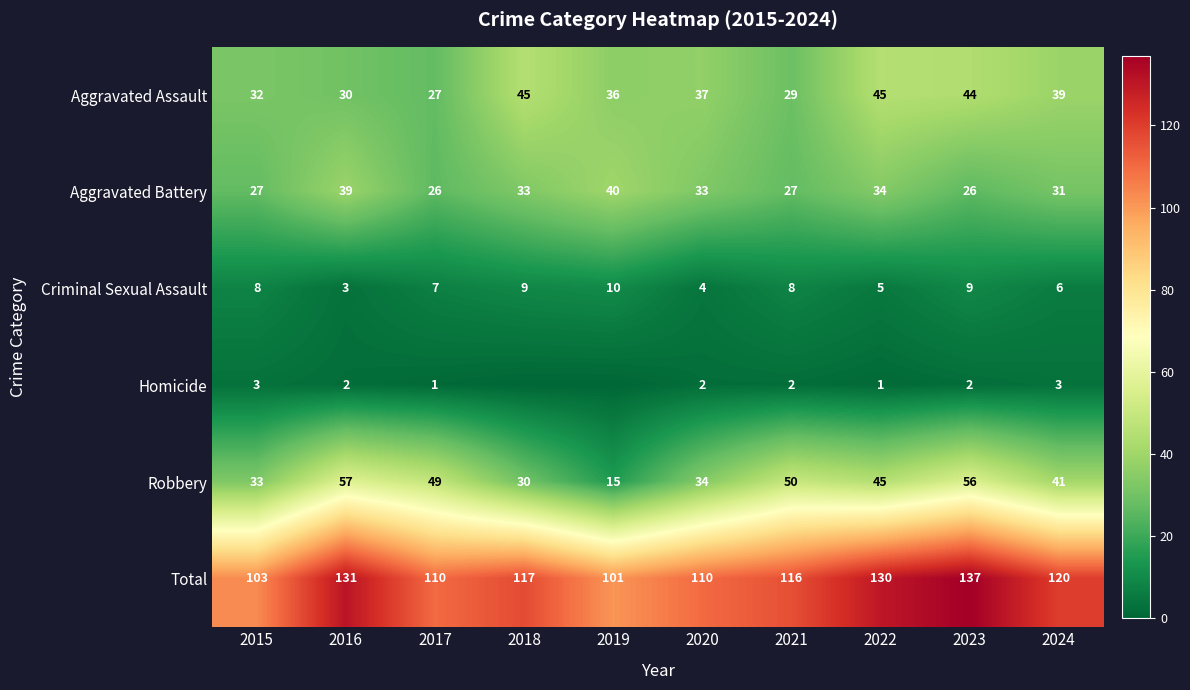

Rank the series at 2015 from highest to lowest value.

Total, Robbery, Aggravated Assault, Aggravated Battery, Criminal Sexual Assault, Homicide